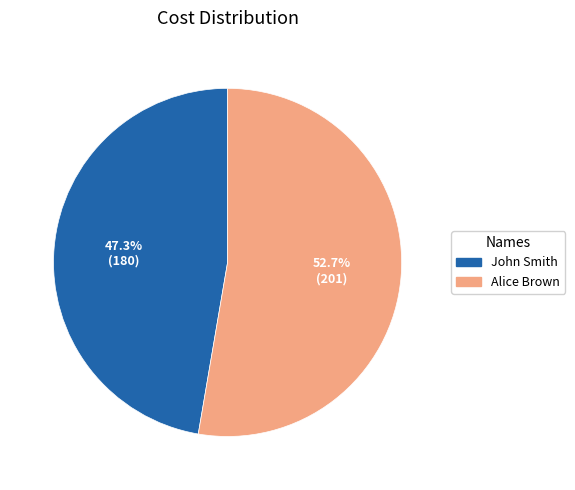

Is there any slice that represents more than half of the pie?

Yes